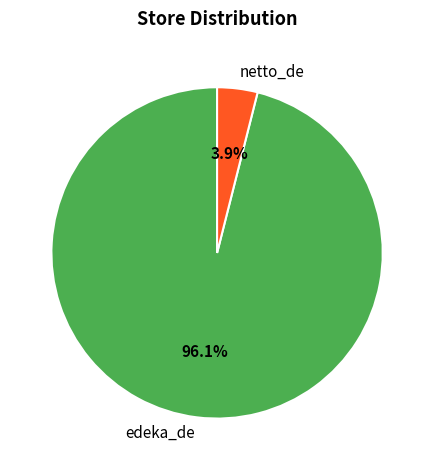

Count the number of slices in the pie.

2